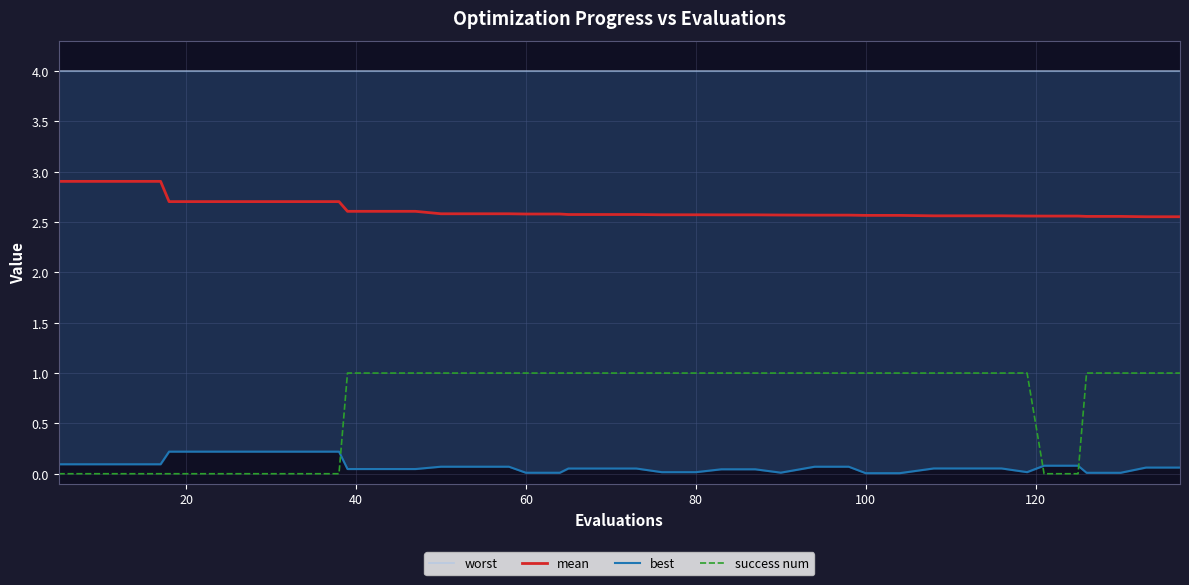

Reading left to right, list all the values displayed in this chart.

worst: 4.0	4.0	4.0	4.0	4.0	4.0	4.0	4.0	4.0	4.0	4.0	4.0	4.0	4.0	4.0	4.0	4.0	4.0	4.0	4.0	4.0	4.0	4.0	4.0	4.0	4.0	4.0	4.0	4.0	4.0	4.0	4.0	4.0	4.0	4.0	4.0	4.0	4.0	4.0	4.0
mean: 2.9	2.9	2.9	2.9	2.7	2.7	2.7	2.7	2.7	2.7	2.6	2.6	2.6	2.6	2.6	2.6	2.6	2.6	2.6	2.6	2.6	2.6	2.6	2.6	2.6	2.6	2.6	2.6	2.6	2.6	2.6	2.6	2.6	2.6	2.6	2.6	2.6	2.6	2.6	2.6
best: 0.1	0.1	0.1	0.1	0.2	0.2	0.2	0.2	0.2	0.2	0.0	0.0	0.0	0.1	0.1	0.1	0.0	0.0	0.1	0.1	0.1	0.0	0.0	0.0	0.0	0.0	0.1	0.1	0.0	0.0	0.1	0.1	0.1	0.0	0.1	0.1	0.0	0.0	0.1	0.1
success num: 0.0	0.0	0.0	0.0	0.0	0.0	0.0	0.0	0.0	0.0	1.0	1.0	1.0	1.0	1.0	1.0	1.0	1.0	1.0	1.0	1.0	1.0	1.0	1.0	1.0	1.0	1.0	1.0	1.0	1.0	1.0	1.0	1.0	1.0	0.0	0.0	1.0	1.0	1.0	1.0